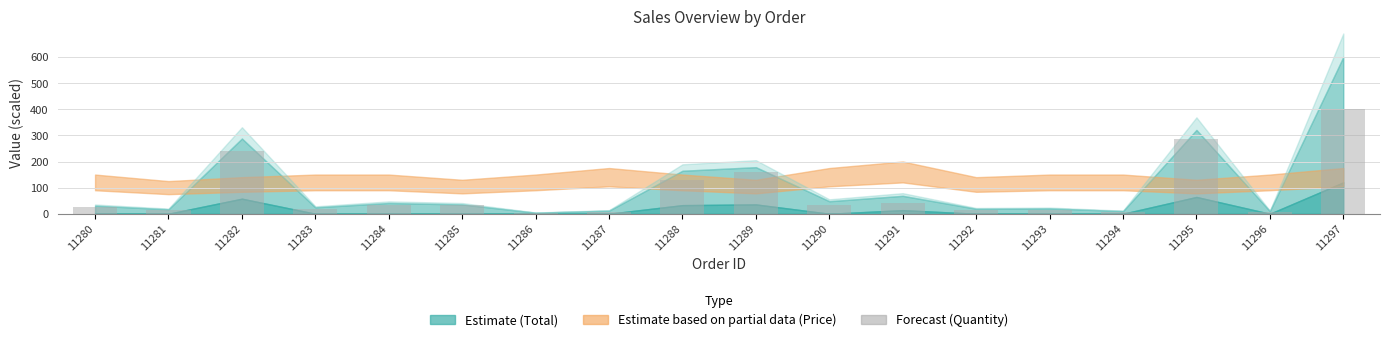

Which label corresponds to the largest value in the chart?

11297